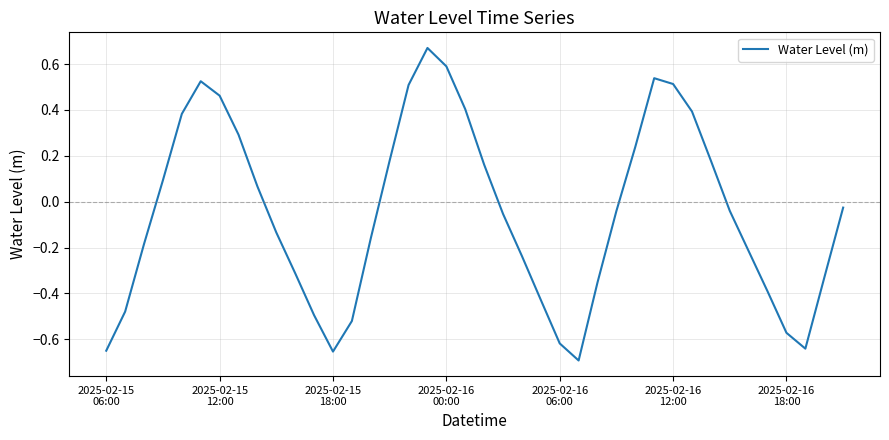

What is the difference between the maximum and minimum values?

1.4